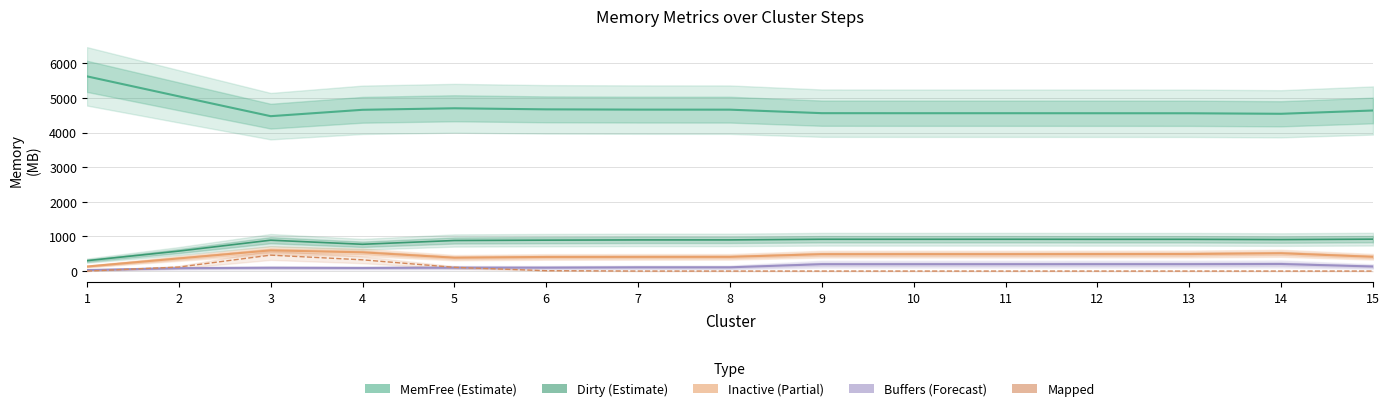

What is the difference between the MemFree values at 1 and 14?

1081.0